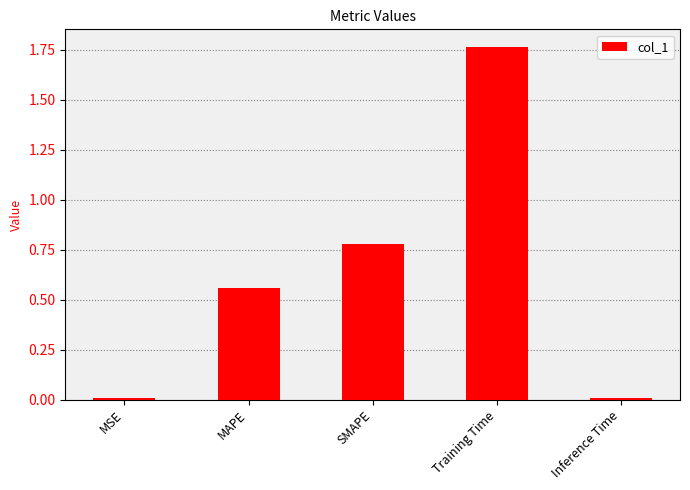

Between Training Time and MSE, which is larger?

Training Time